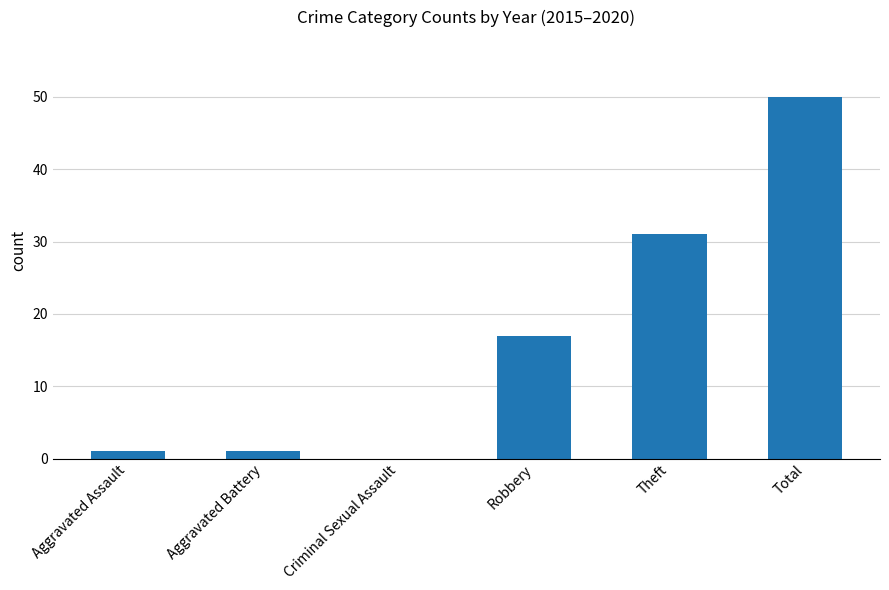

Which label corresponds to the largest value in the chart?

Total